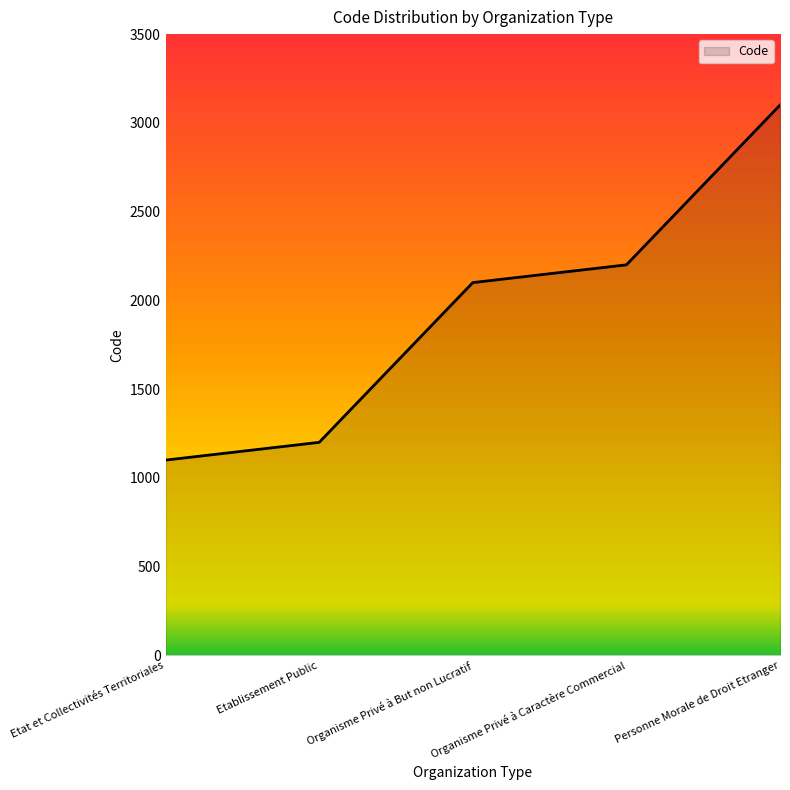

List the labels in order of value, largest first.

Personne Morale de Droit Etranger, Organisme Privé à Caractère Commercial, Organisme Privé à But non Lucratif, Etablissement Public, Etat et Collectivités Territoriales